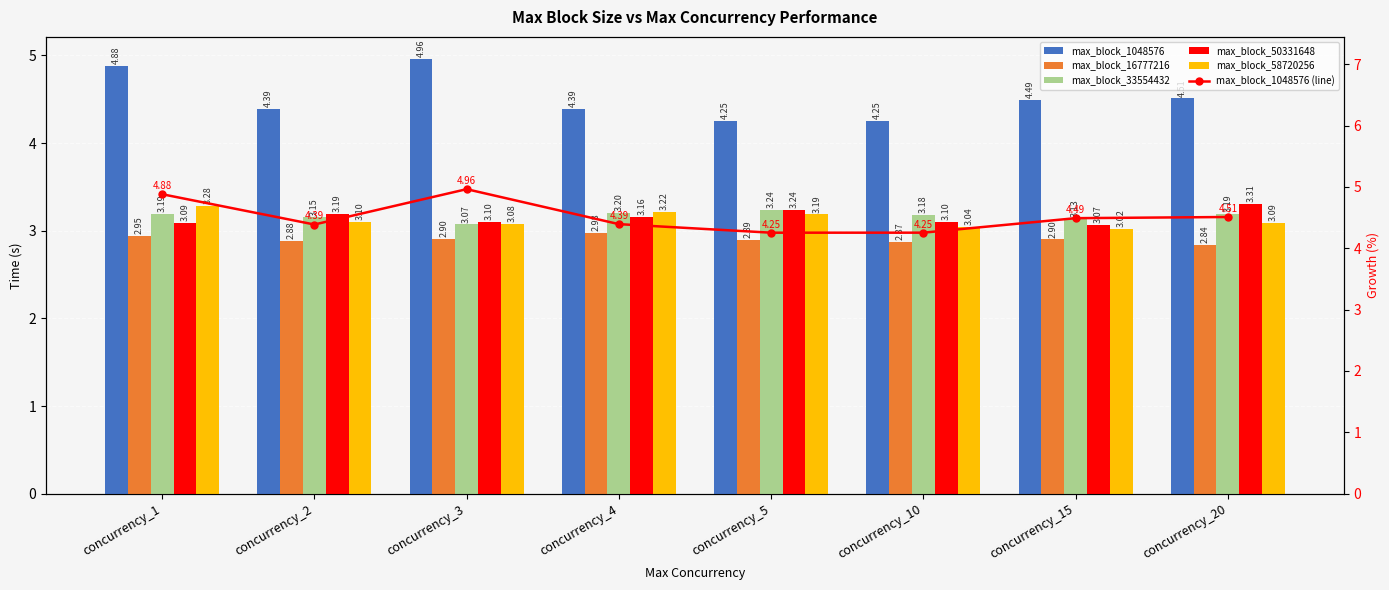

What is the value of the max_block_1048576 (line) bar at the 3rd from the left?

5.0